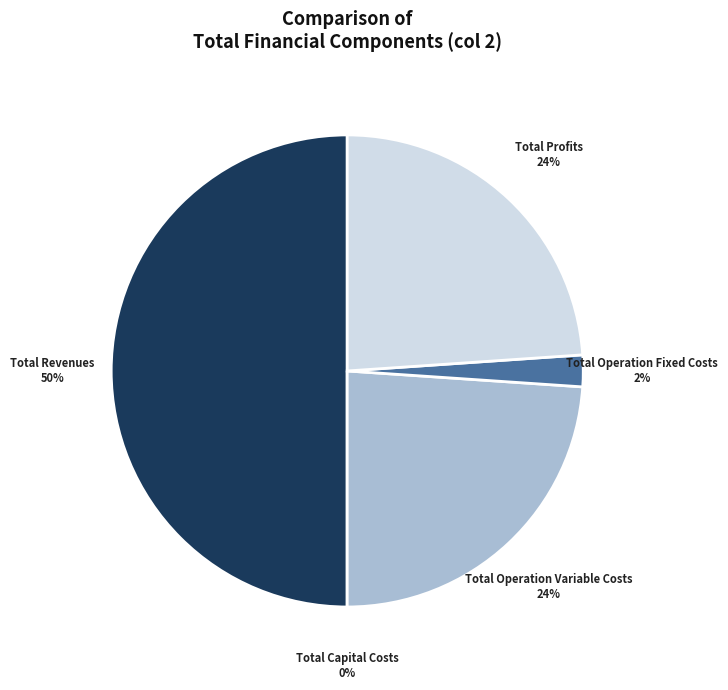

Rank the categories by value from highest to lowest.

Total Revenues, Total Operation Variable Costs, Total Profits, Total Operation Fixed Costs, Total Capital Costs